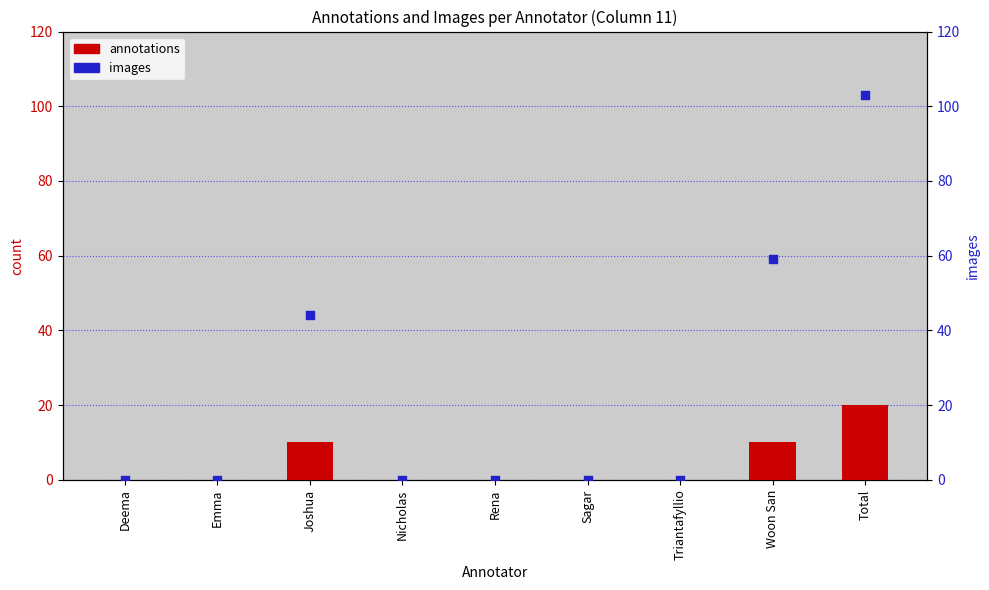

What are all the series names shown in the legend?

annotations, images